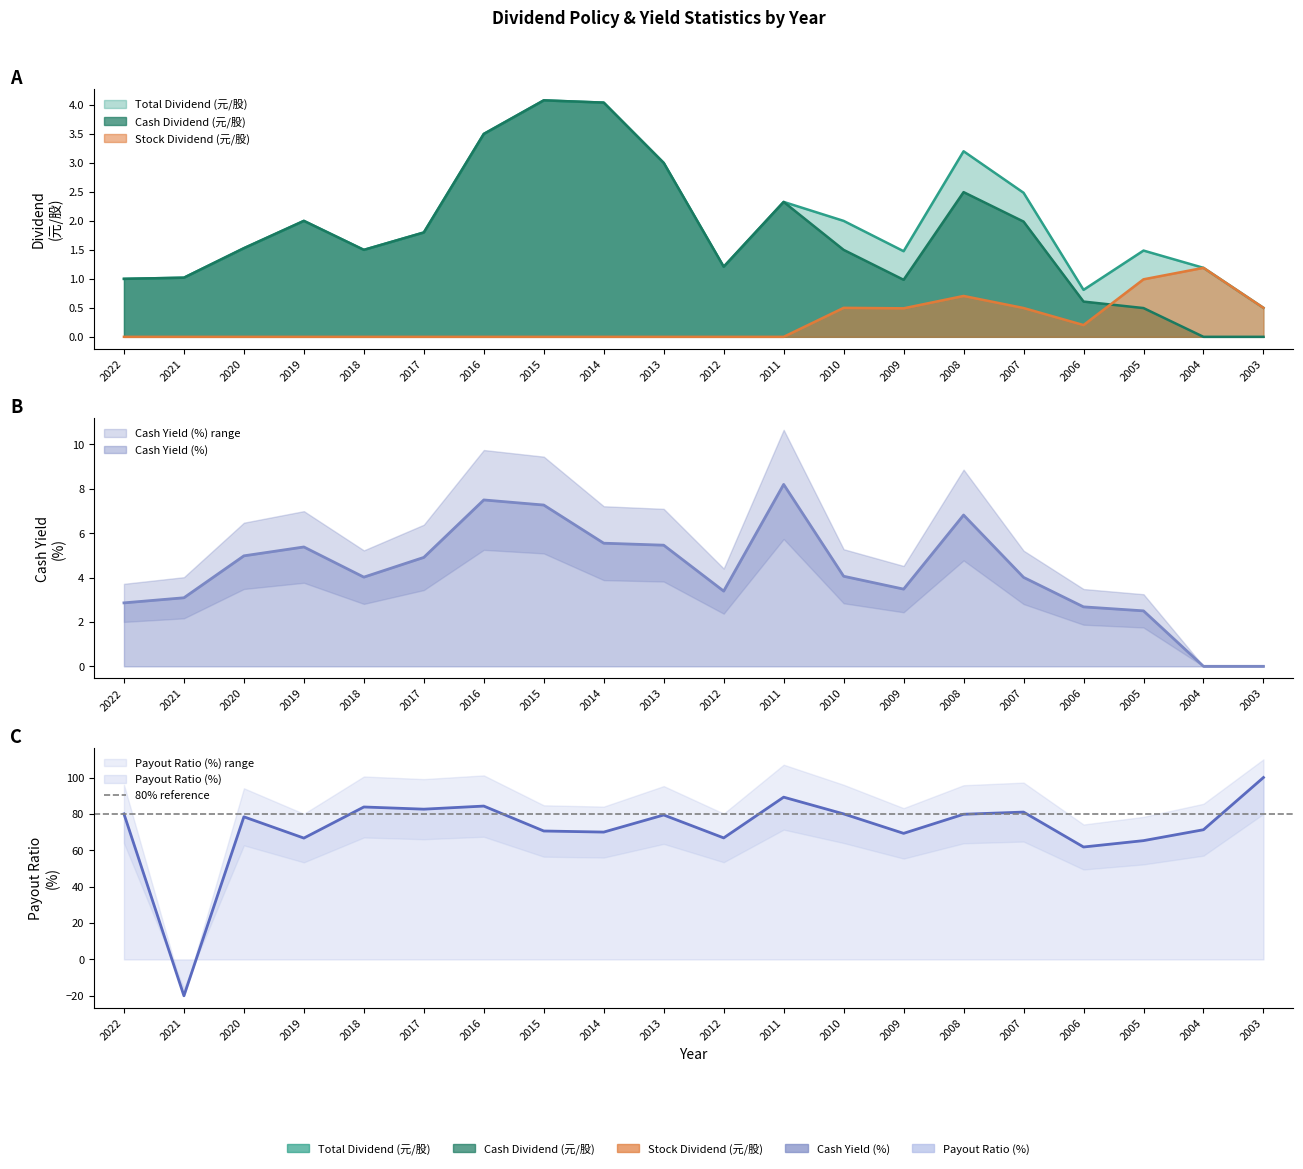

Does the chart display data point markers on the line(s)?

No